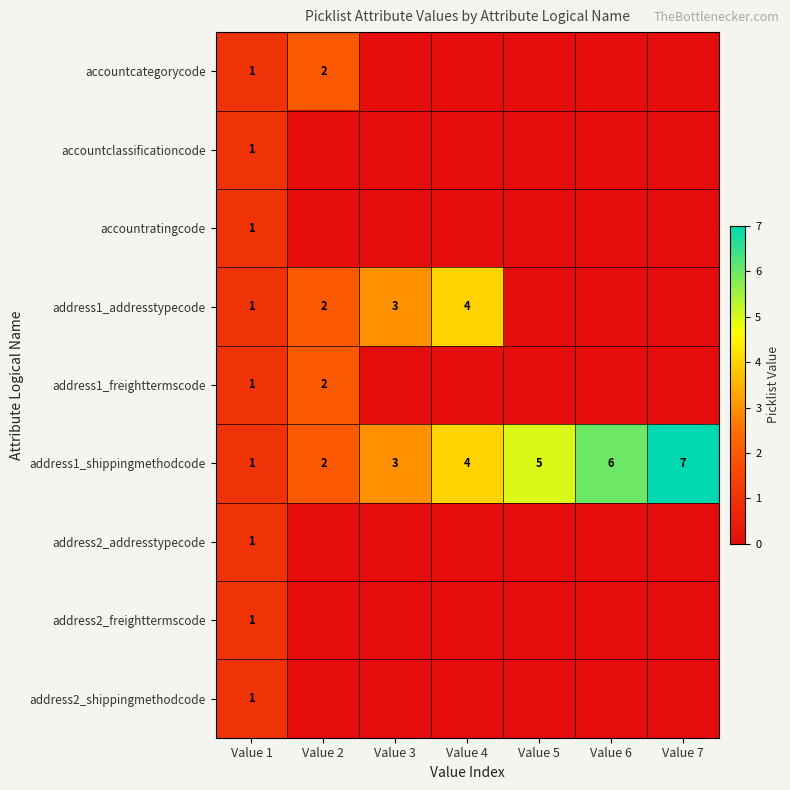

Is it true that address1_shippingmethodcode equals 4 at Value 7?

False